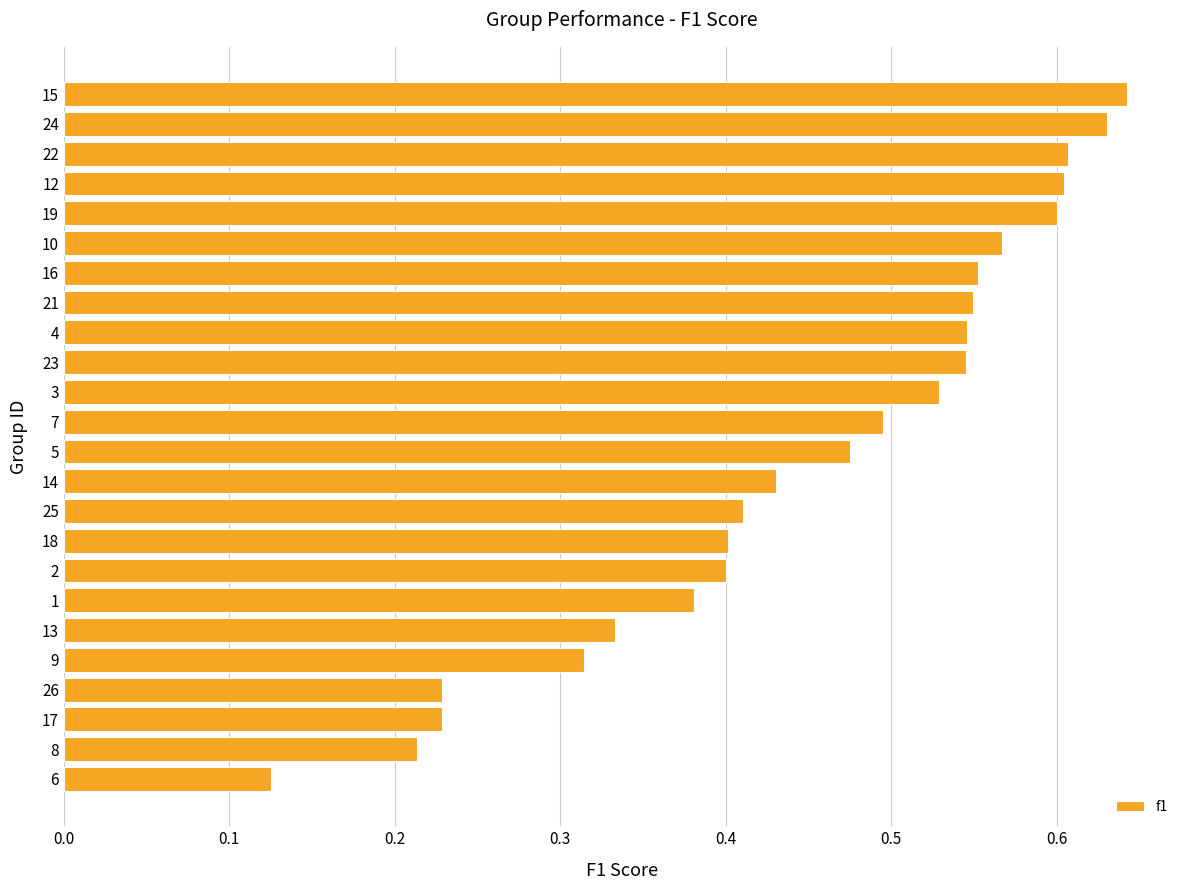

True or false: the data shows 0.4 at 18.

True